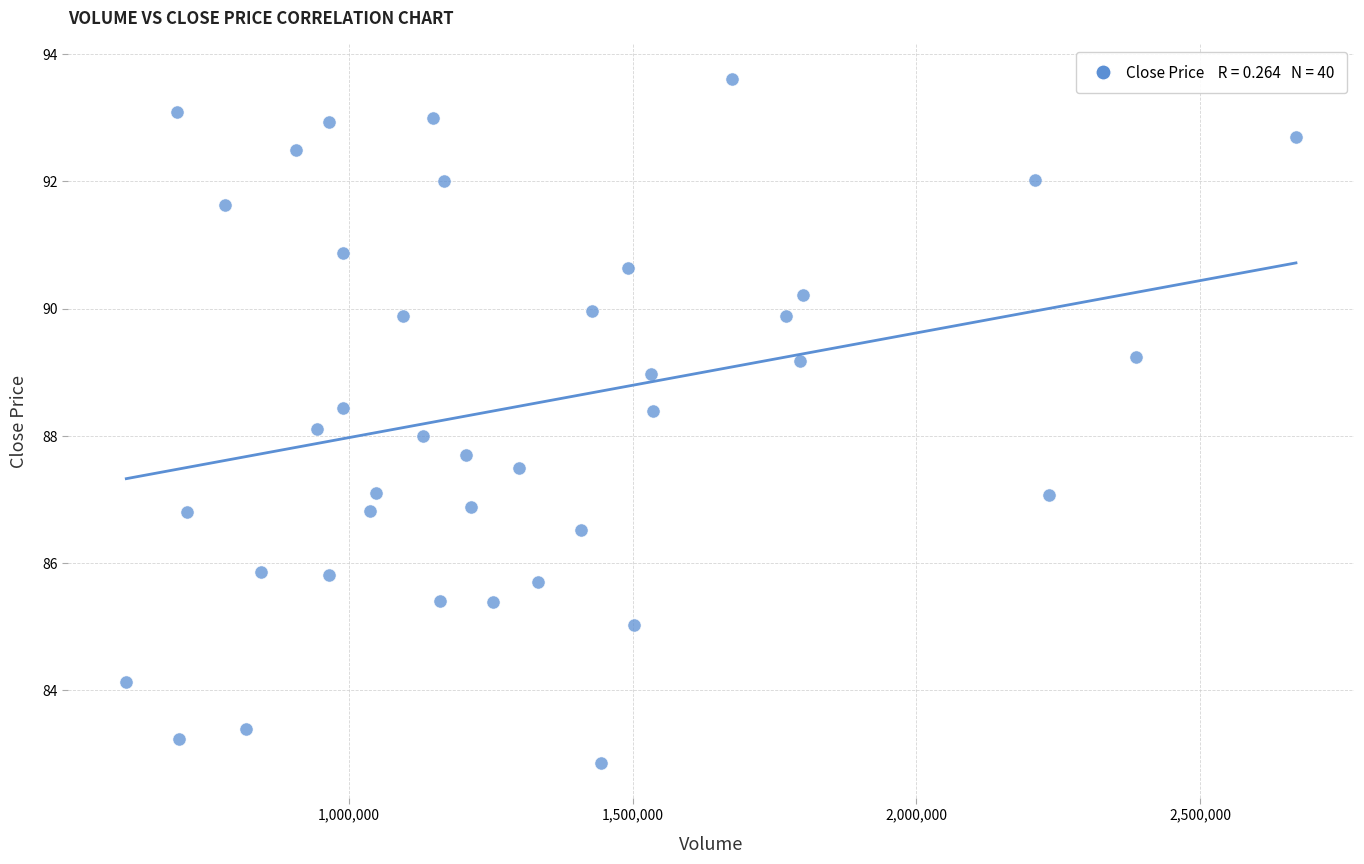

What is the range of Y values (max minus min)?

10.8